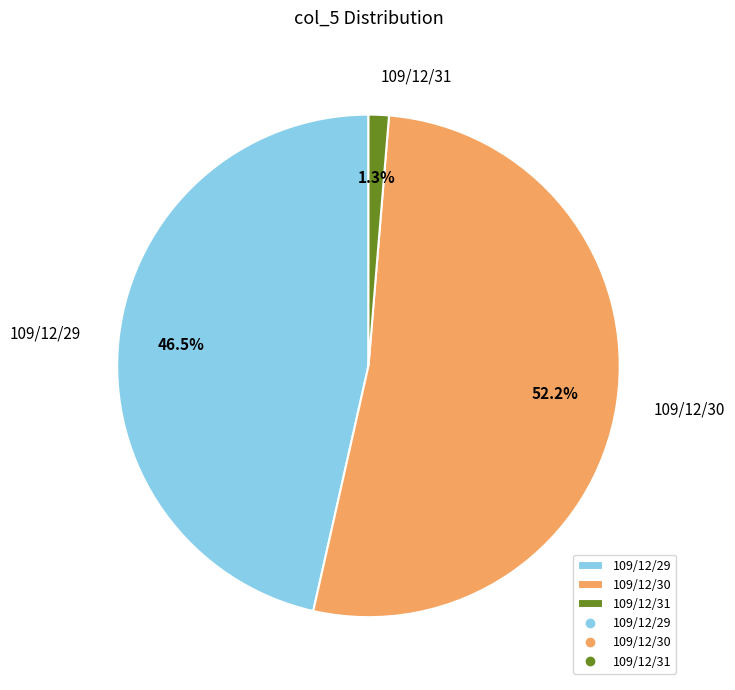

How many slices are in this pie chart?

3